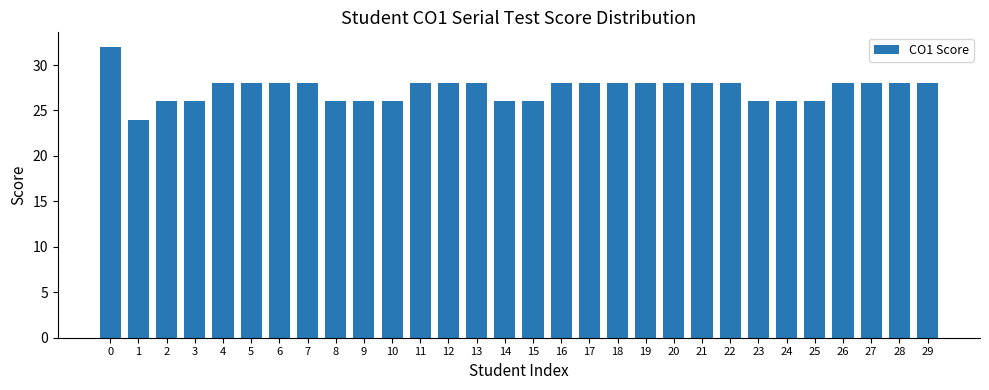

Reading left to right, list all the values displayed in this chart.

32	24	26	26	28	28	28	28	26	26	26	28	28	28	26	26	28	28	28	28	28	28	28	26	26	26	28	28	28	28